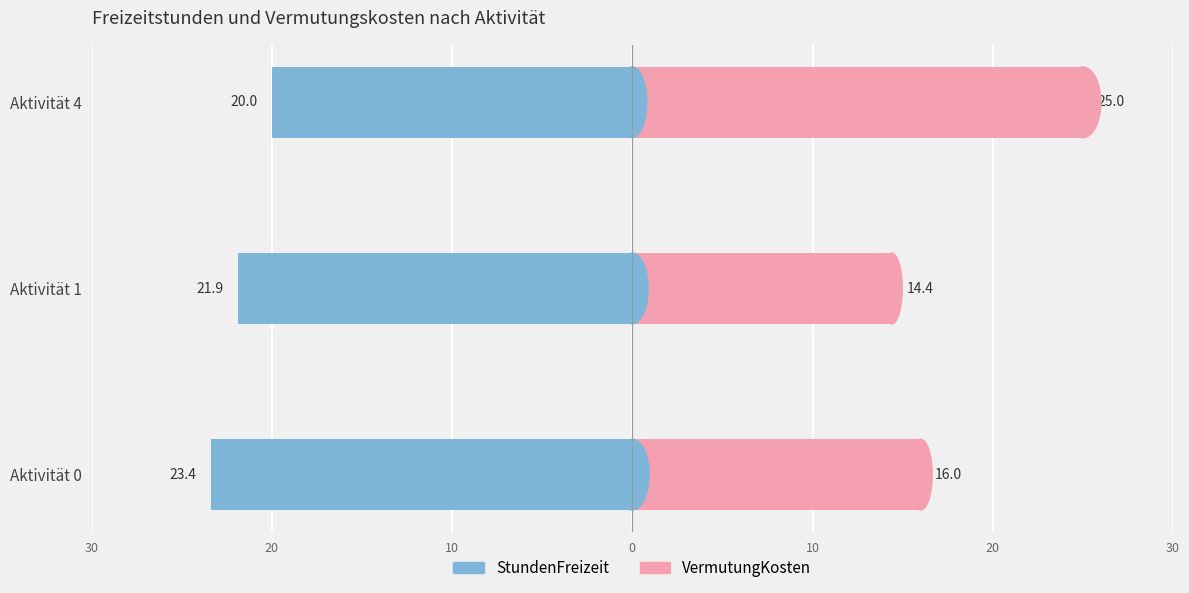

What is the total value across all series at Aktivität 4?

5.0